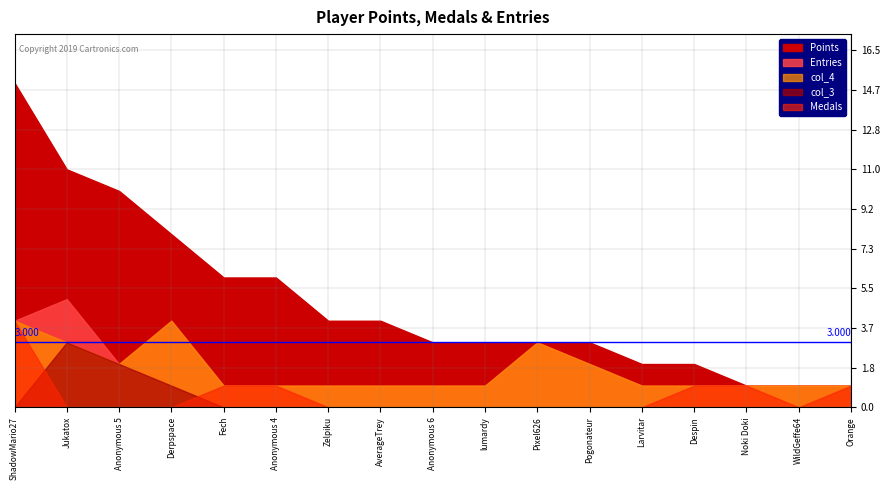

Which category has the lowest value across all series?

Jukatox